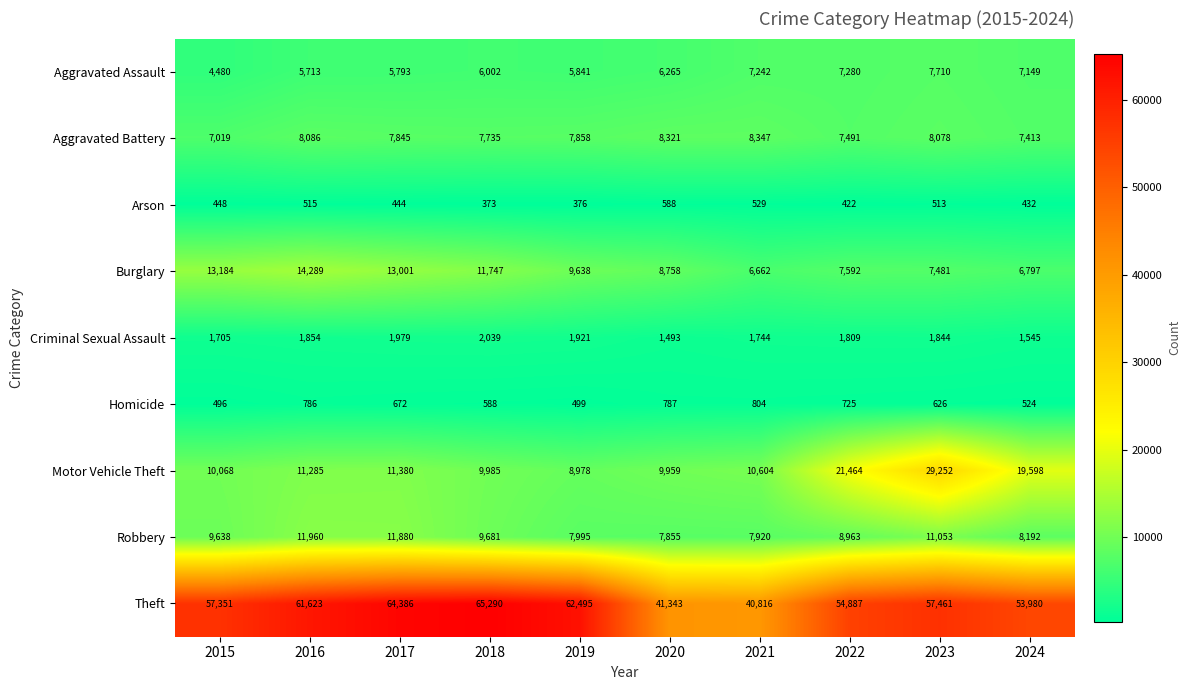

What is the difference between the Motor Vehicle Theft values at 2018 and 2020?

26